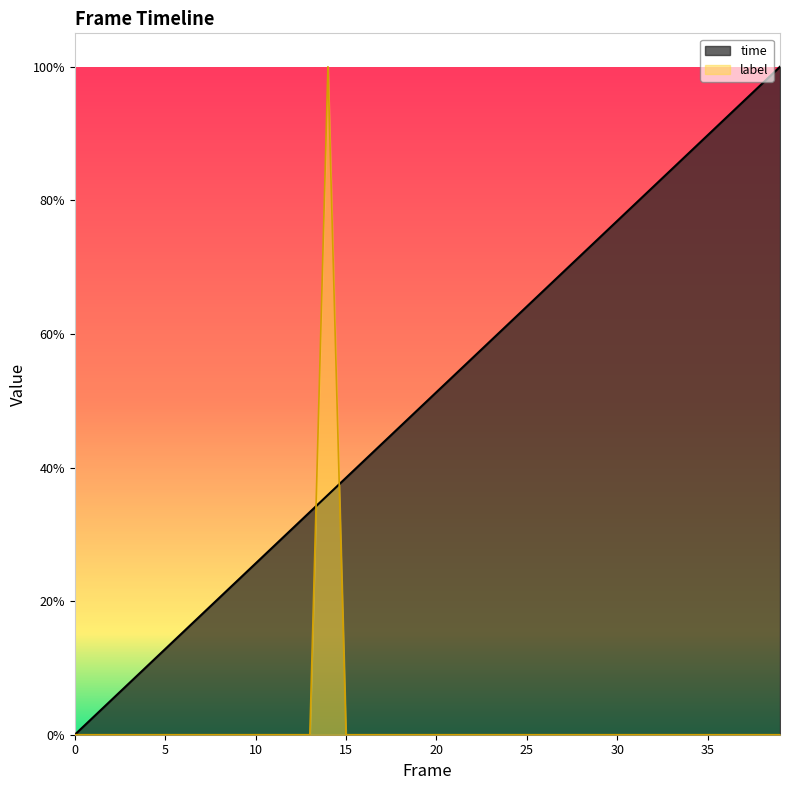

Does the chart display data point markers on the line(s)?

No